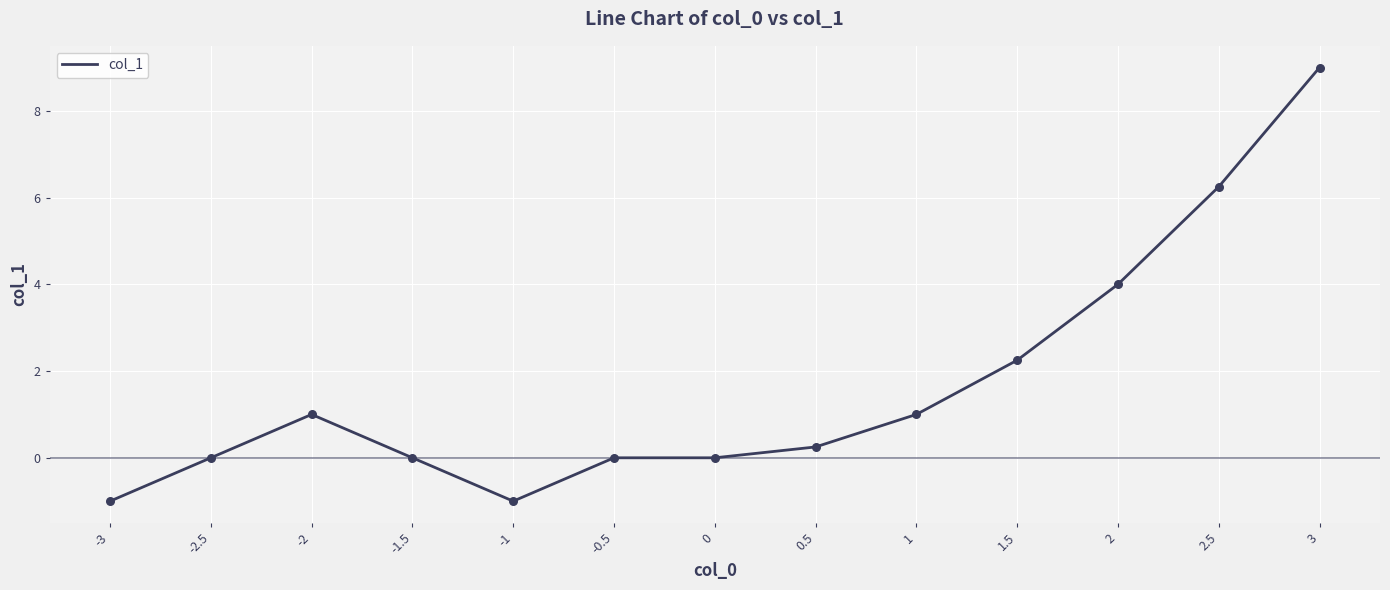

Which has a higher value, 1.5 or -3?

1.5